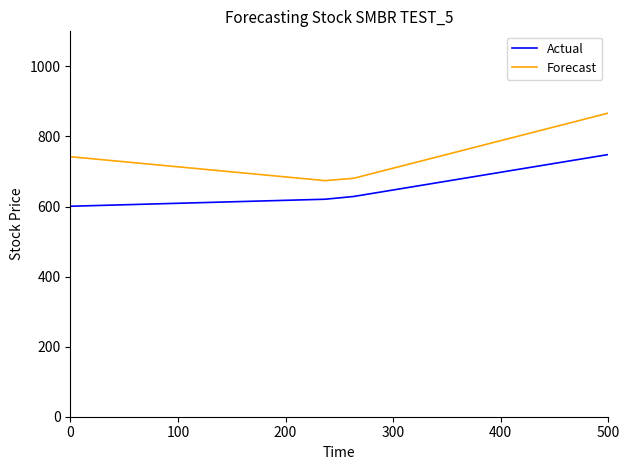

Which series has the largest total across all categories?

Forecast